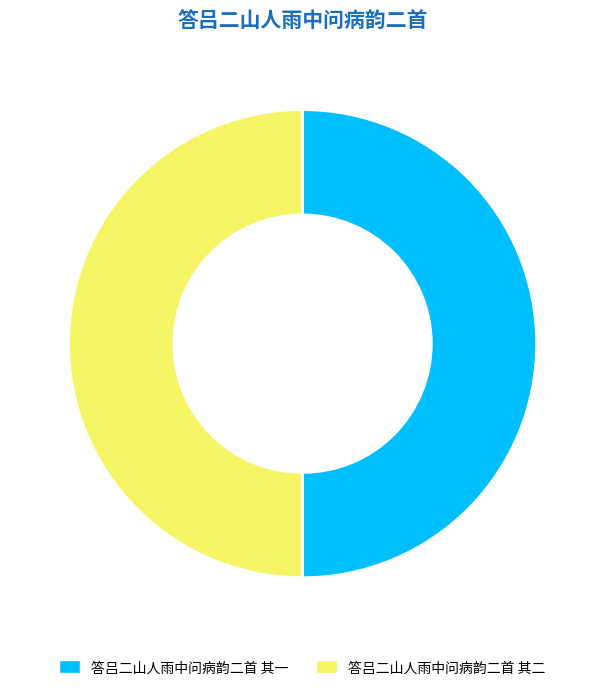

True or false: 答吕二山人雨中问病韵二首 其一 accounts for 50% of the total.

True